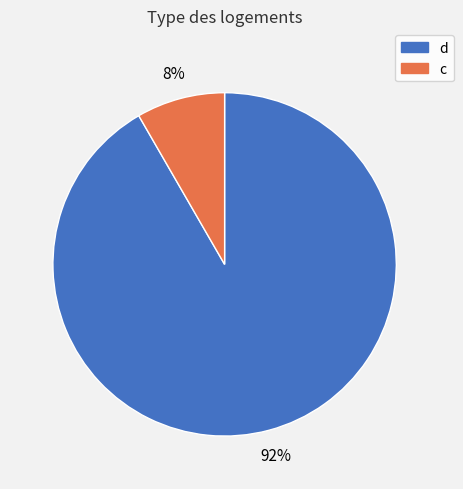

Which has a higher value, d or c?

d